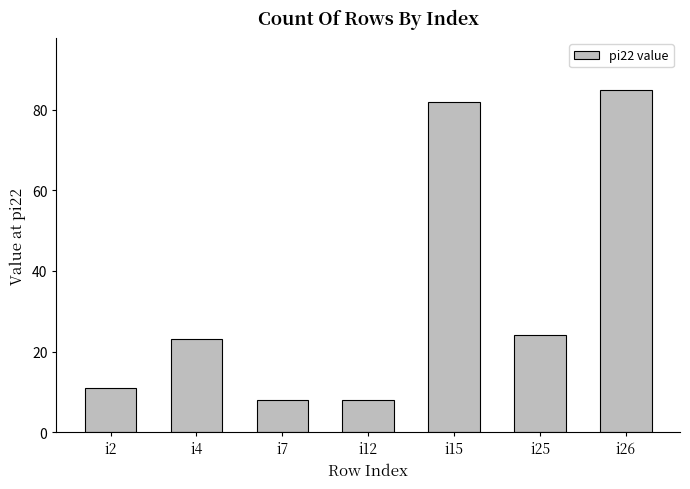

Is it true that the value at i12 is 8?

True